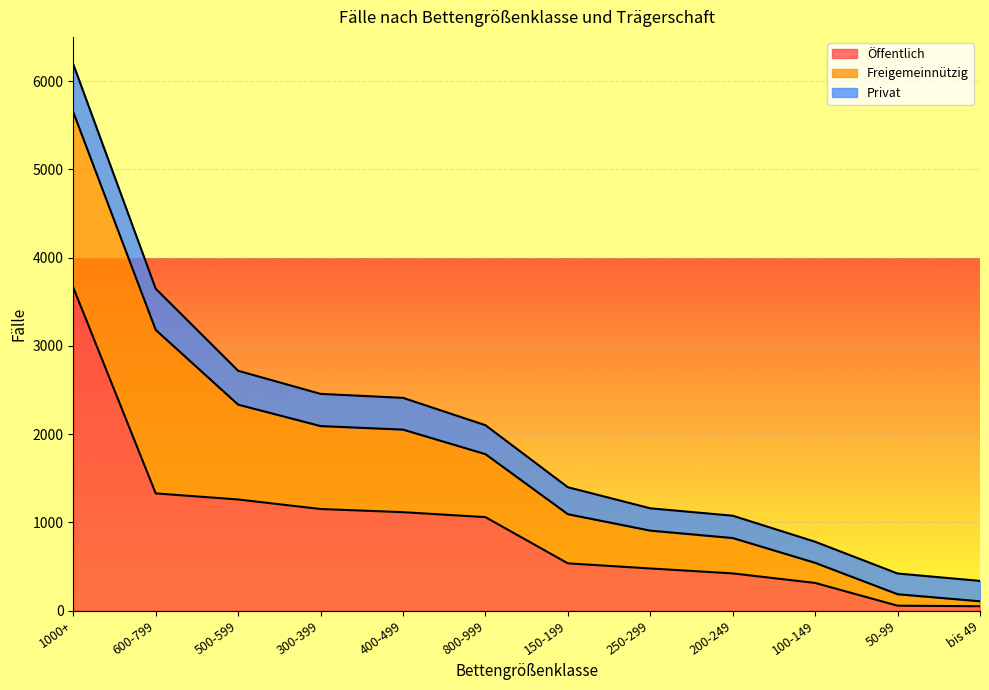

What is the difference between the maximum and minimum values in the Öffentlich series?

3613